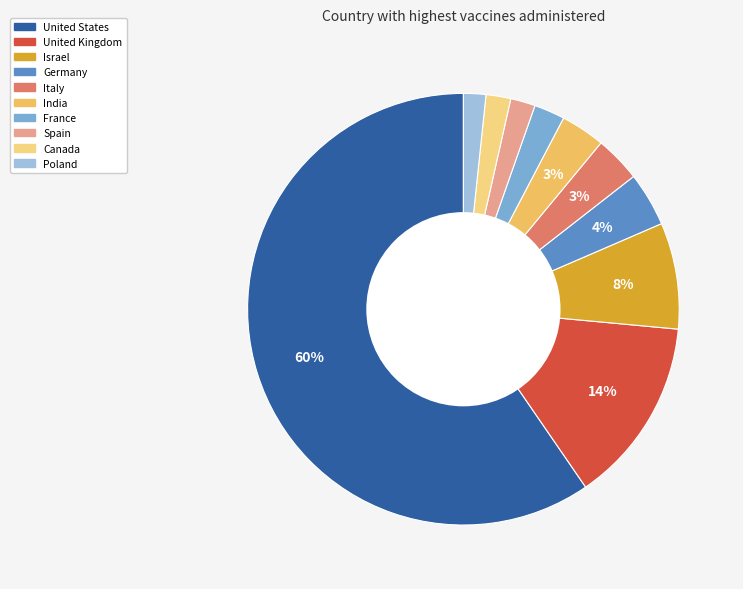

To the nearest percent, what is the average slice percentage?

10%